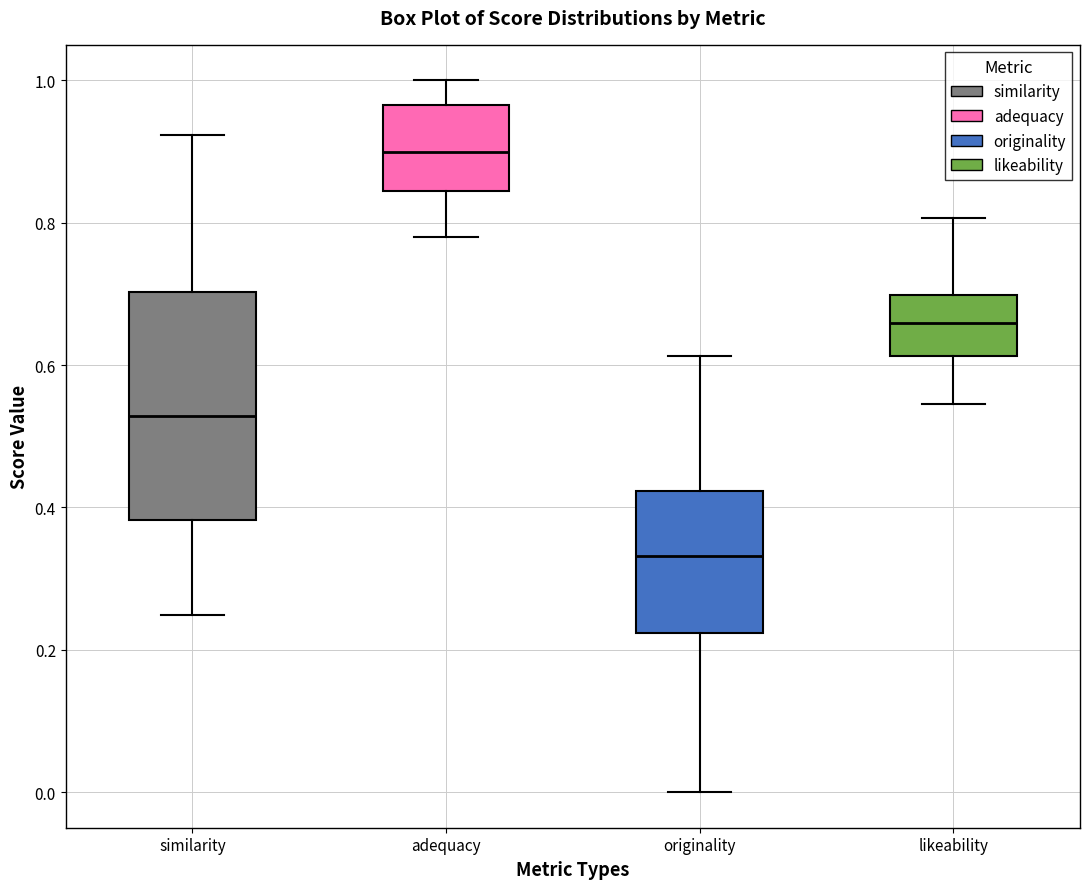

Reading left to right, transcribe this box plot: for each box, give where its median line is, the range the box spans, and where its two whiskers end, as read against the y-axis. The values are not printed on the chart, so give them approximately, as read against the axis.

similarity: median 0.52, box 0.38 to 0.70, whiskers 0.24 to 0.92
adequacy: median 0.90, box 0.84 to 0.96, whiskers 0.78 to 1.00
originality: median 0.34, box 0.22 to 0.42, whiskers 0.00 to 0.62
likeability: median 0.66, box 0.62 to 0.70, whiskers 0.54 to 0.80